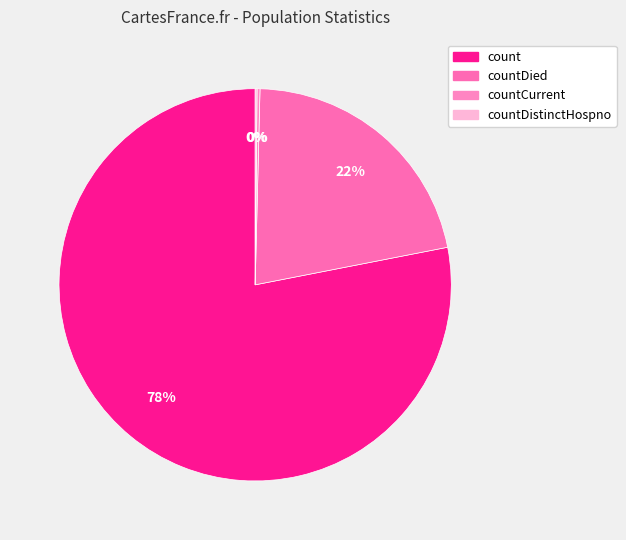

True or false: countDistinctHospno accounts for 14% of the total.

False